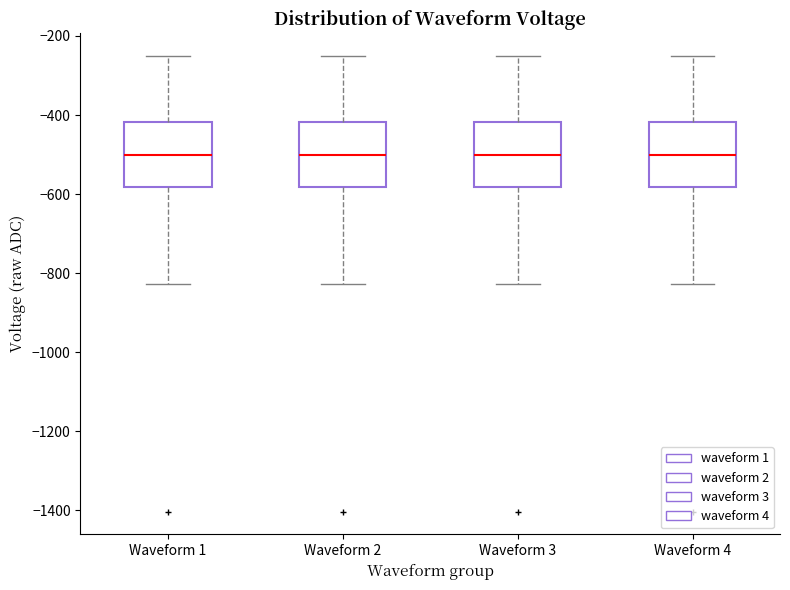

Reading left to right, read every box against the y-axis: the position of its median line, the range the box covers, and the ends of its whiskers. The values are not printed on the chart, so give them approximately, as read against the axis.

Waveform 1: median -500, box -580 to -420, whiskers -820 to -260
Waveform 2: median -500, box -580 to -420, whiskers -820 to -260
Waveform 3: median -500, box -580 to -420, whiskers -820 to -260
Waveform 4: median -500, box -580 to -420, whiskers -820 to -260